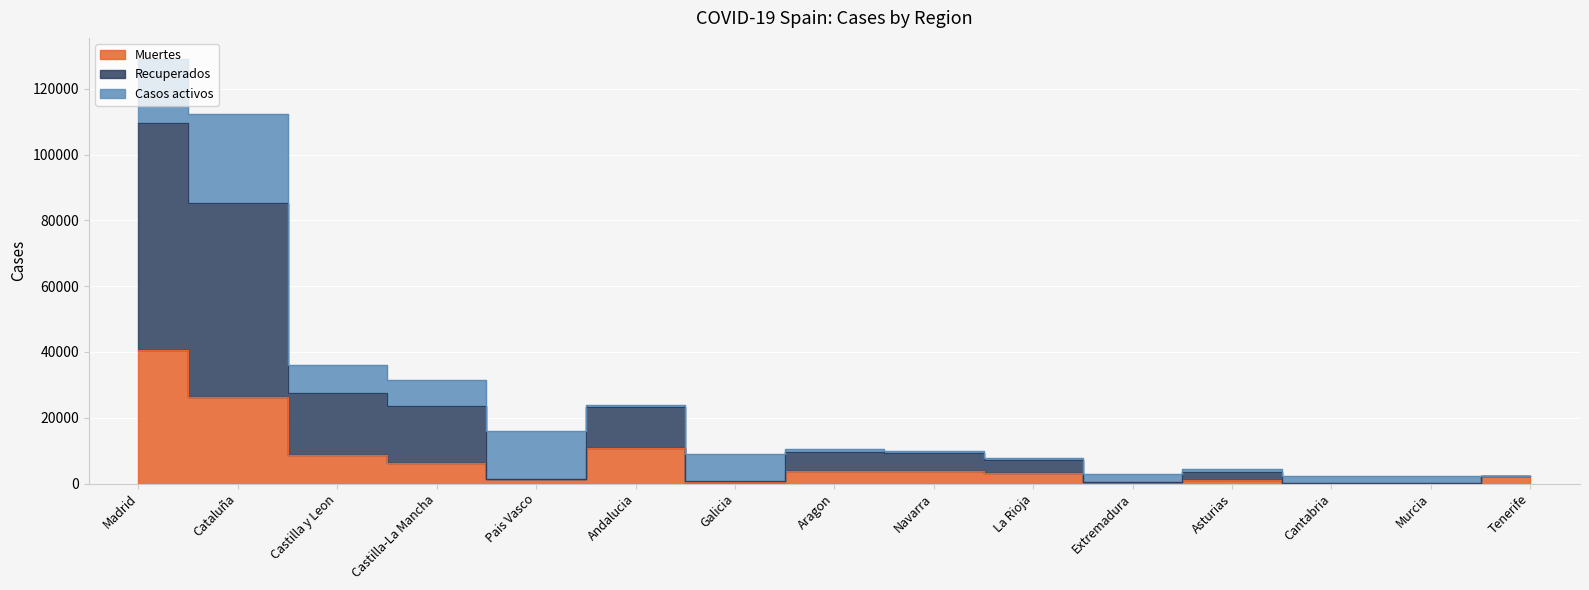

Does the chart display data point markers on the line(s)?

No